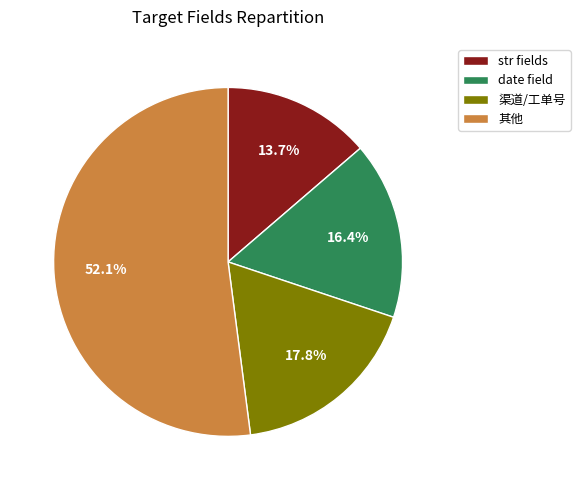

Does any single category account for the majority?

Yes